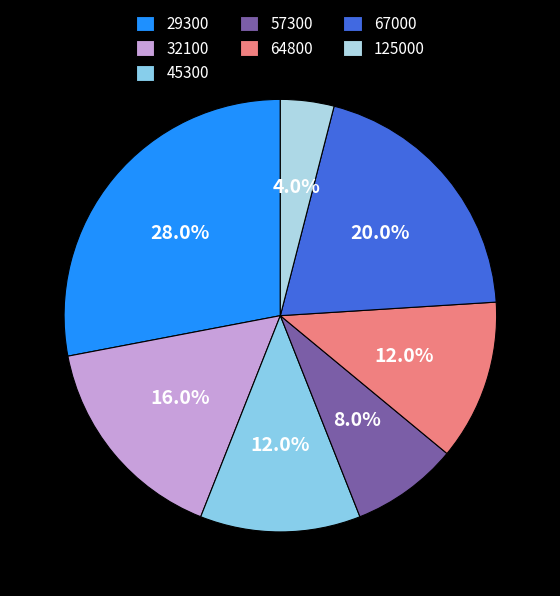

Which slice is the smallest?

125000